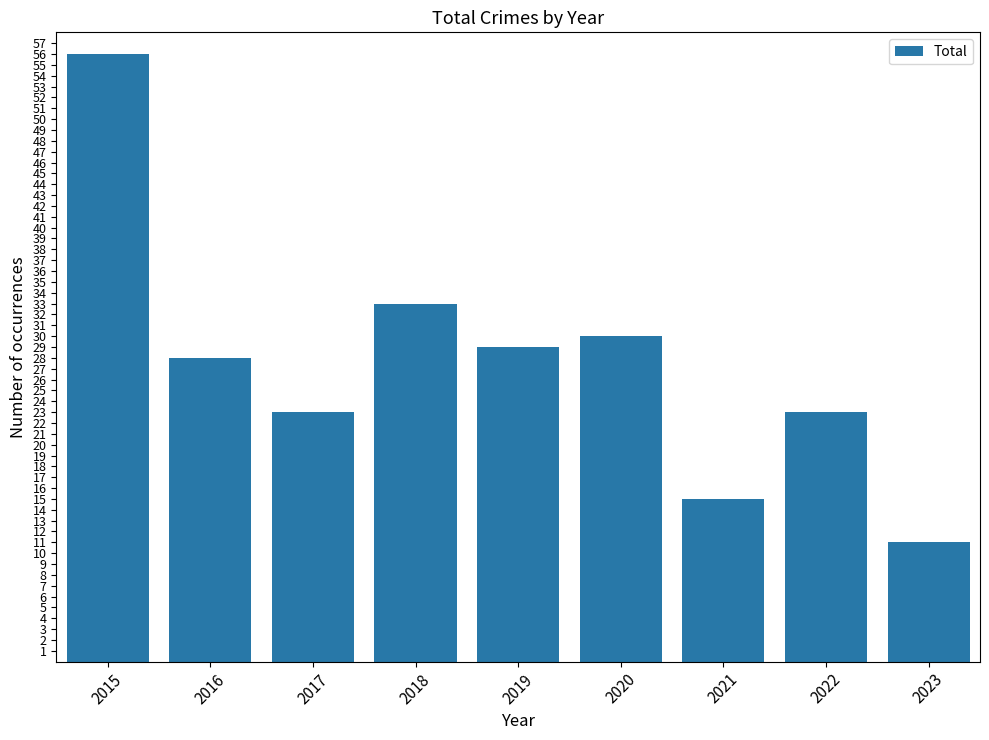

What is the value of the 6th bar from the left?

30